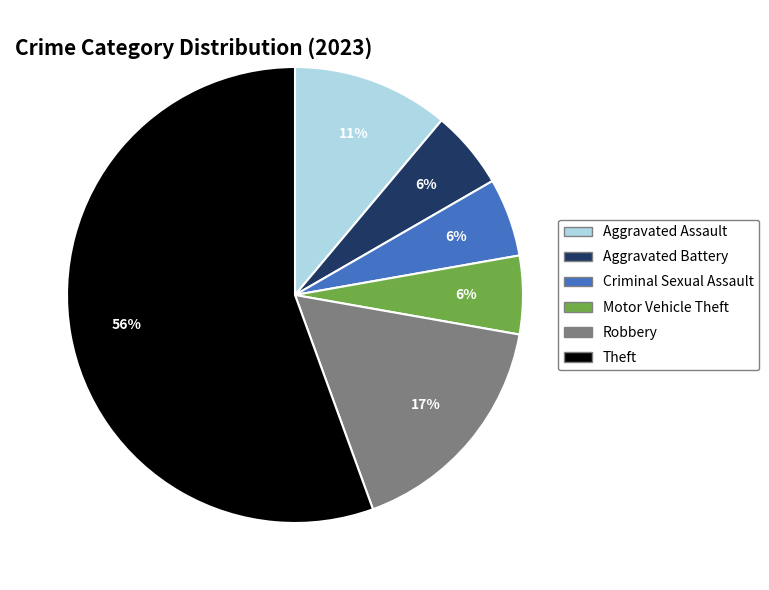

To the nearest percent, what is the average slice percentage?

17%